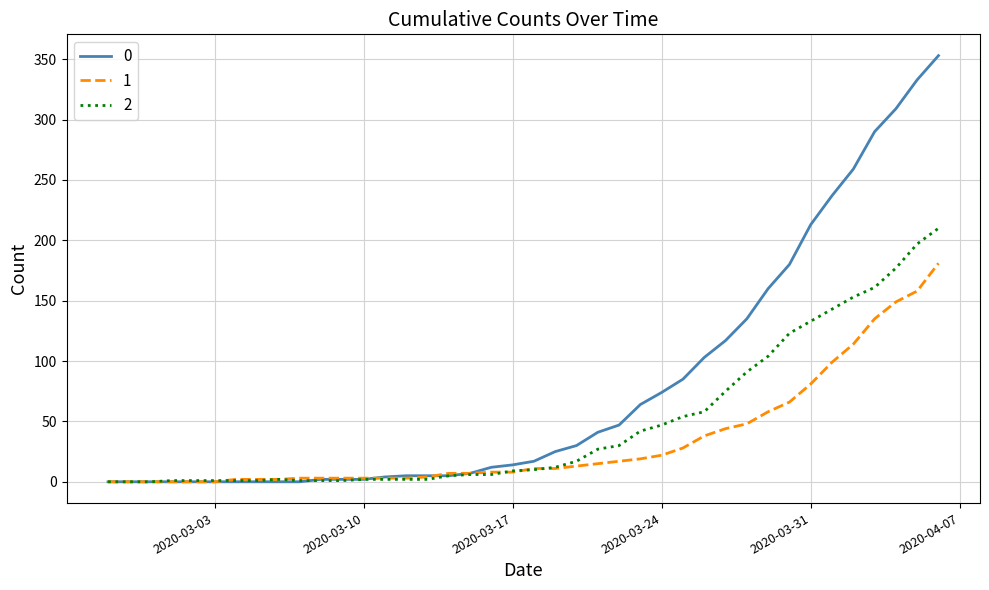

How many lines are shown in the chart?

3